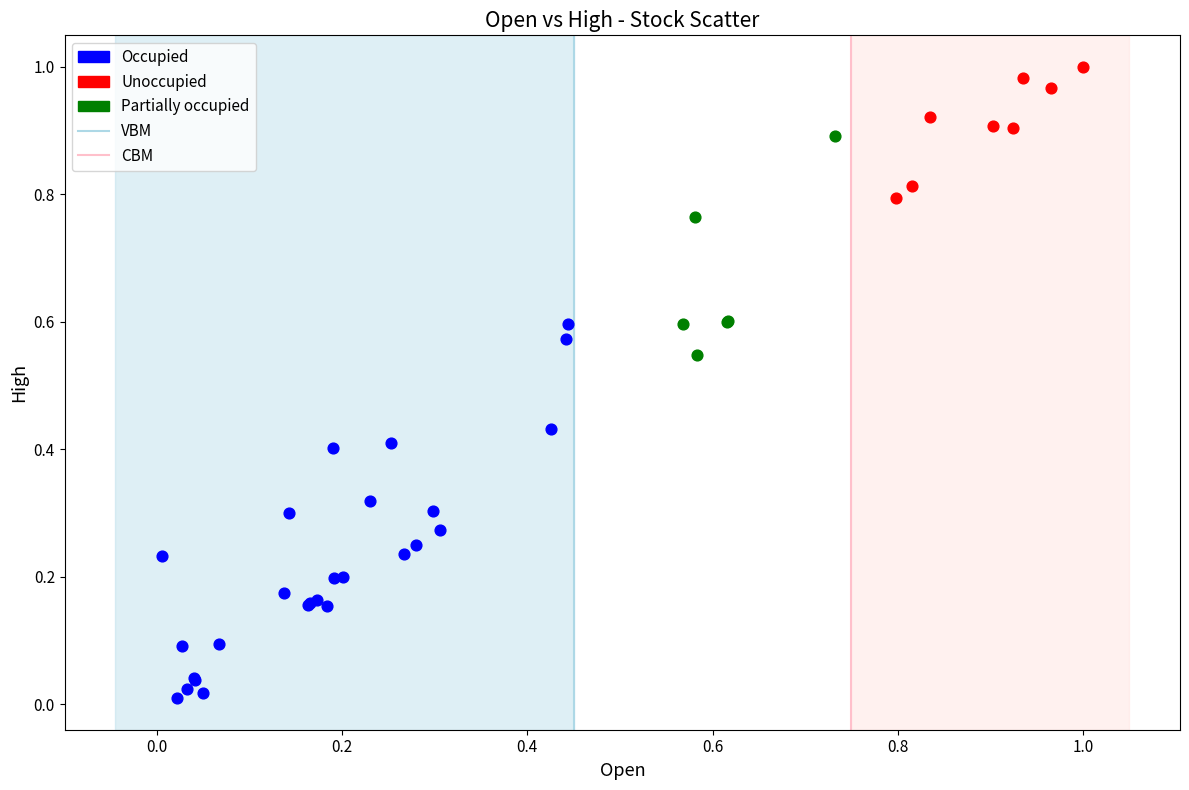

Which series contains the highest Y value?

Unoccupied